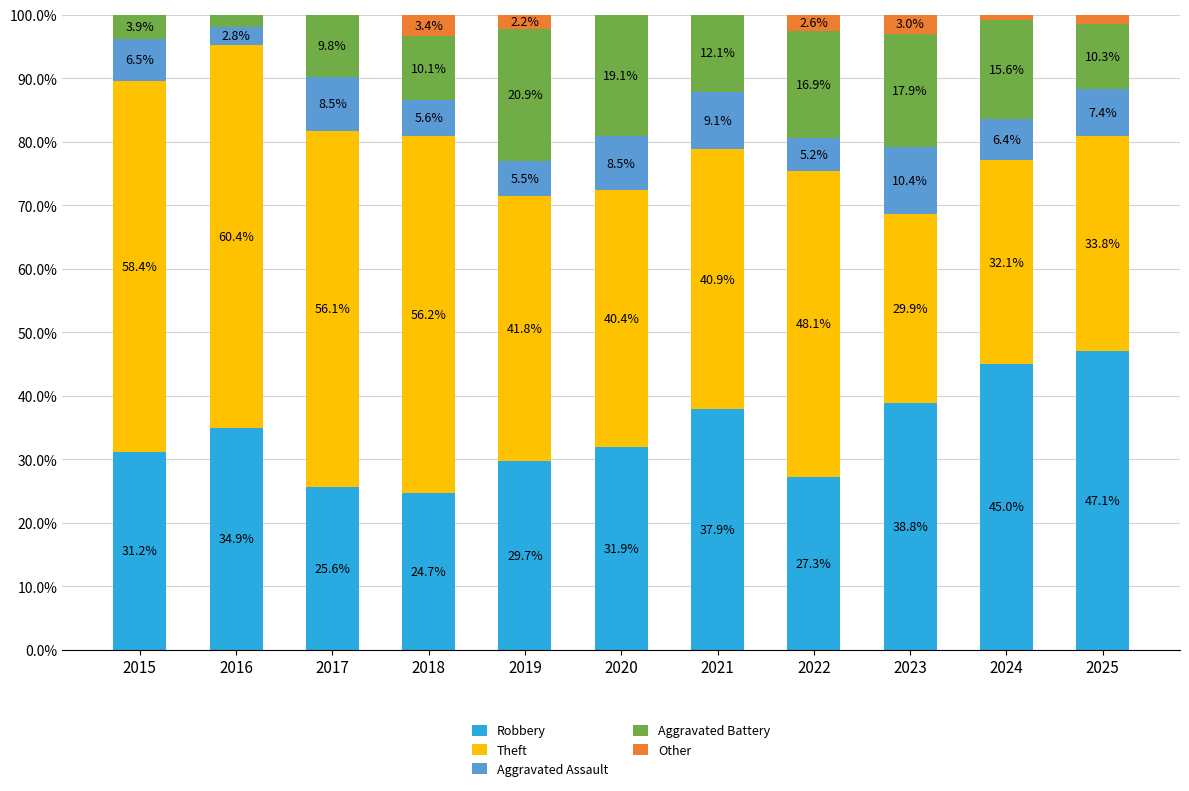

Is it true that Robbery equals 7.7 at 2020?

False